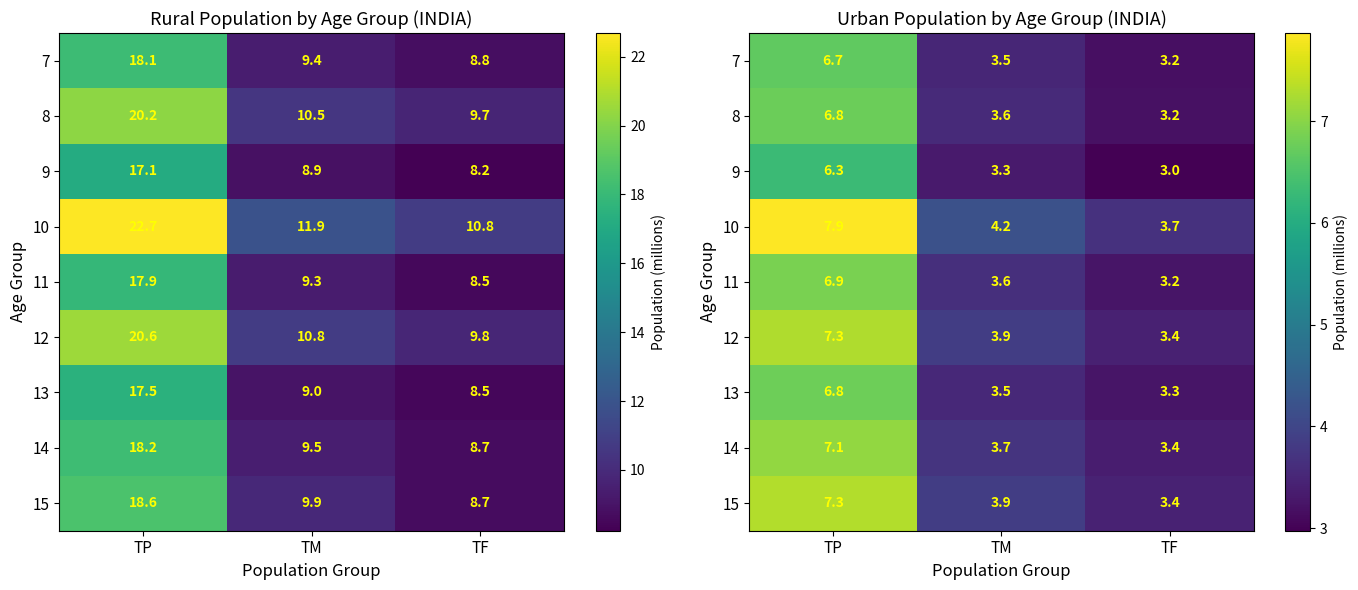

List the series in order of their peak value, lowest first.

9, 7, 8, 13, 11, 14, 12, 15, 10